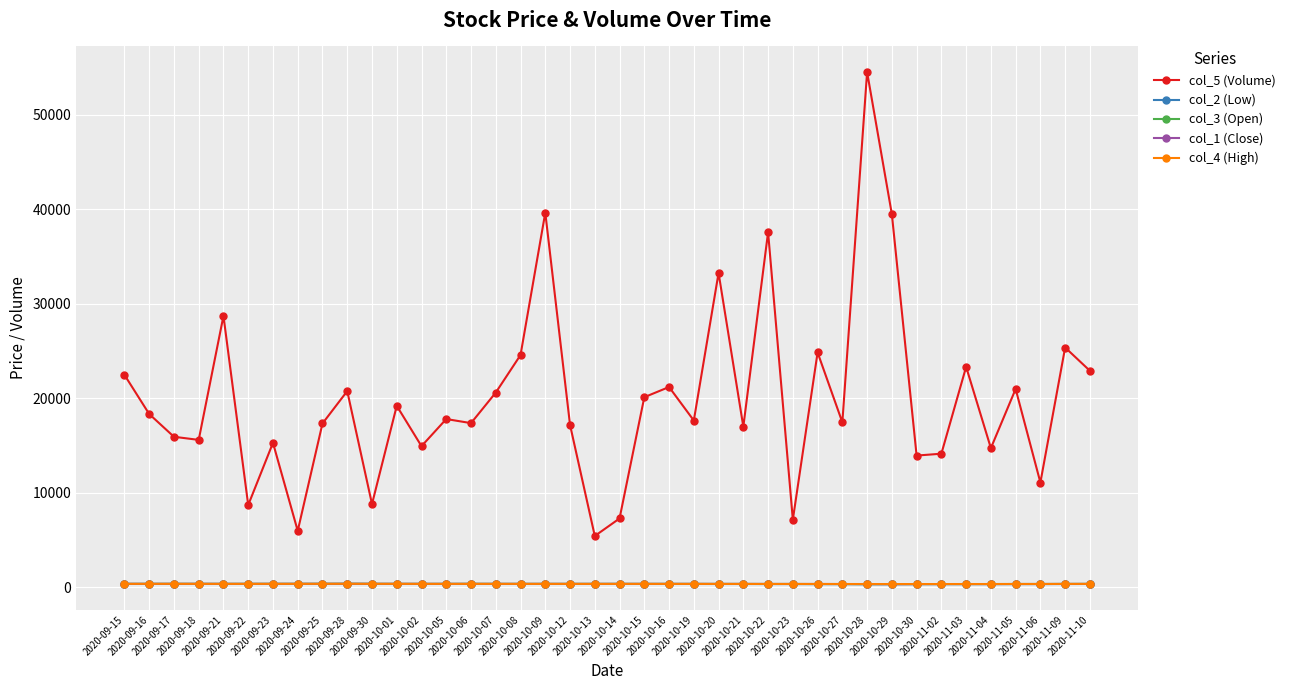

The value of col_2 (Low) at 2020-09-18 is 334.5. True or false?

True